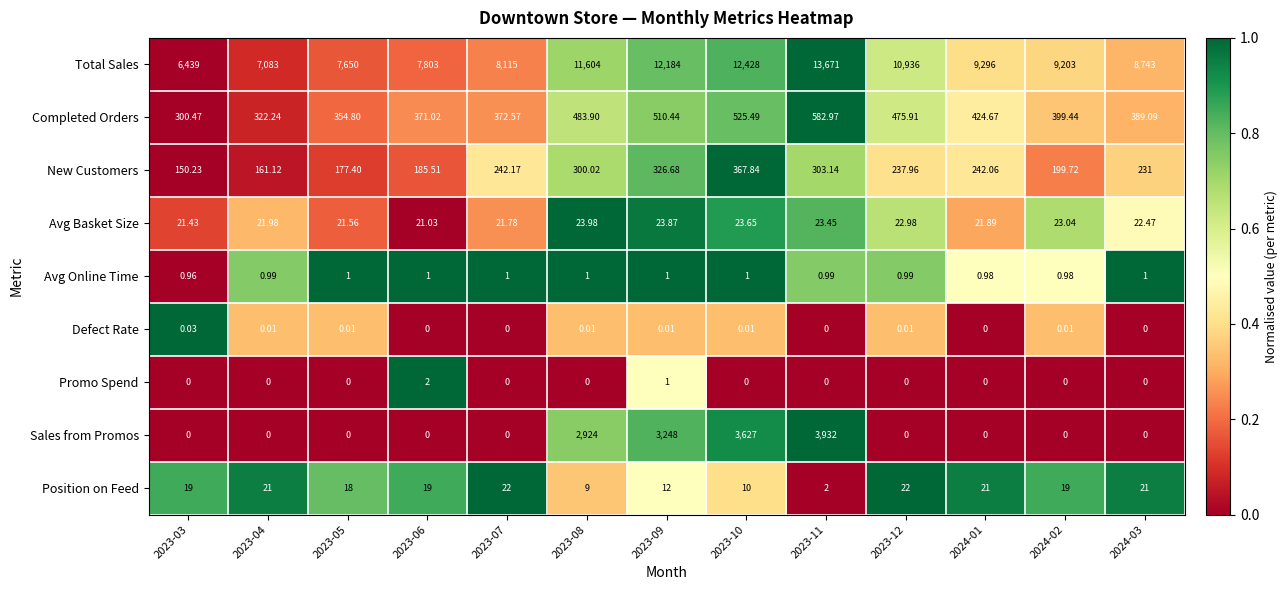

At which category is the sum across all series the highest?

2023-11